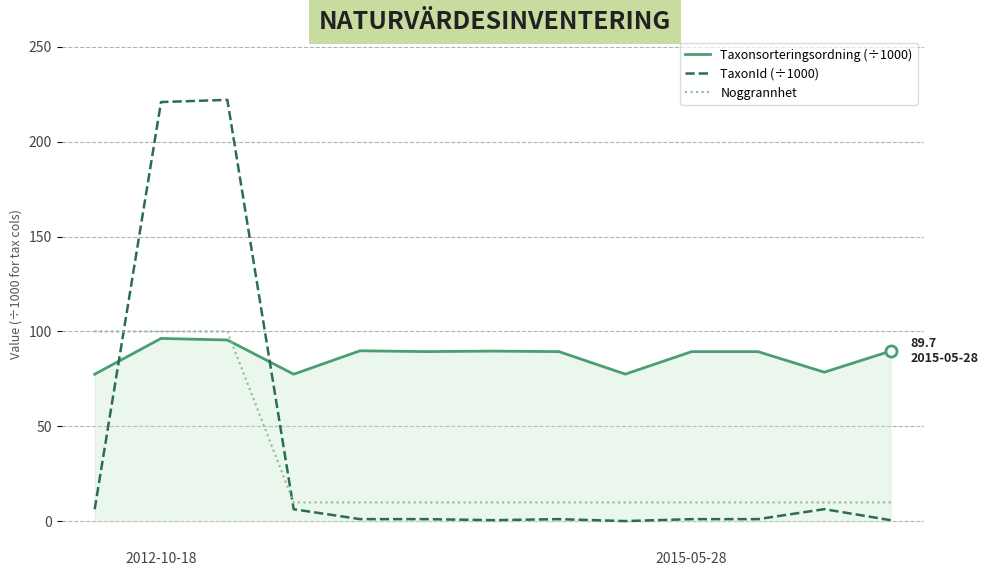

True or false: Taxonsorteringsordning (÷1000) and TaxonId (÷1000) intersect in this chart.

True